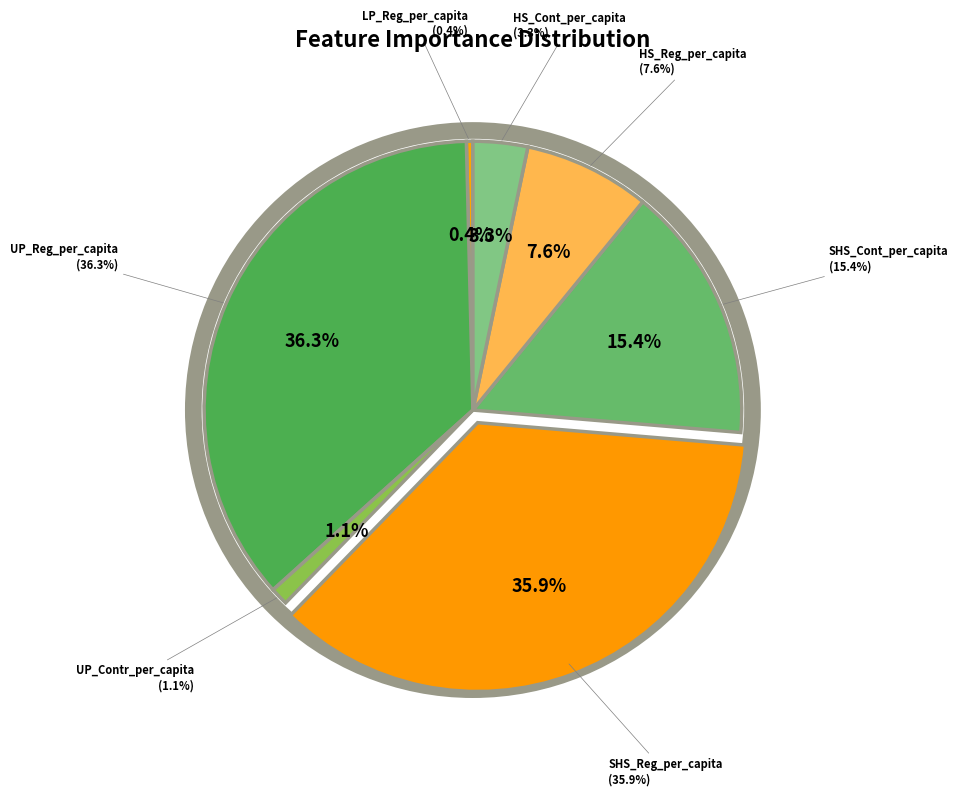

True or false: UP_Contr_per_capita accounts for 1% of the total.

True